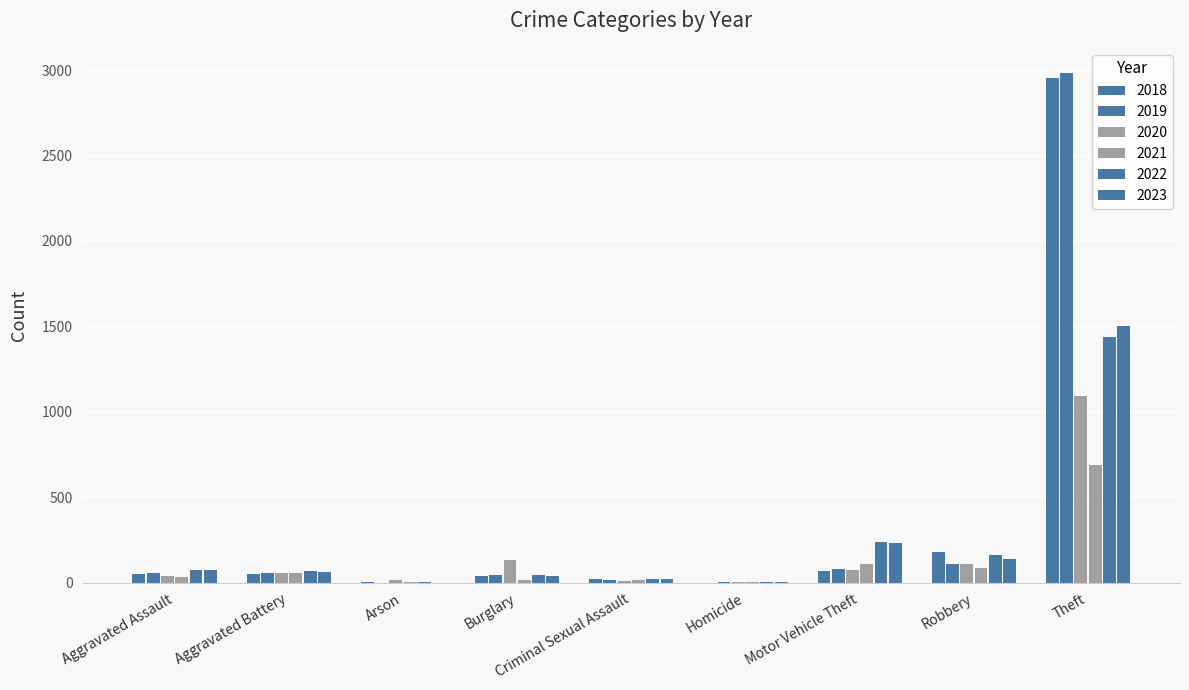

Which has a higher value, Burglary or Motor Vehicle Theft?

Motor Vehicle Theft